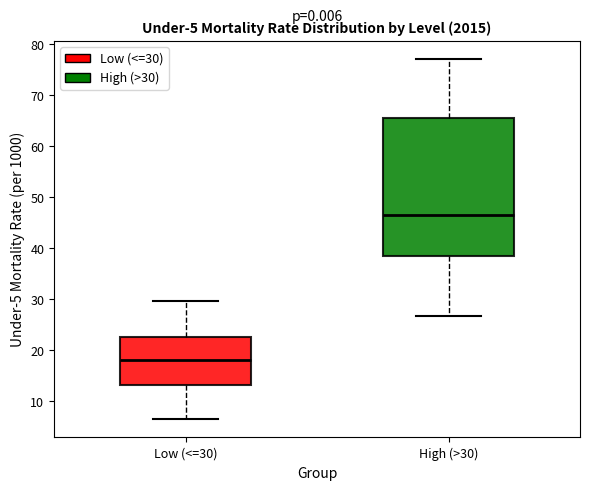

Which box's median line is the highest?

High (>30)